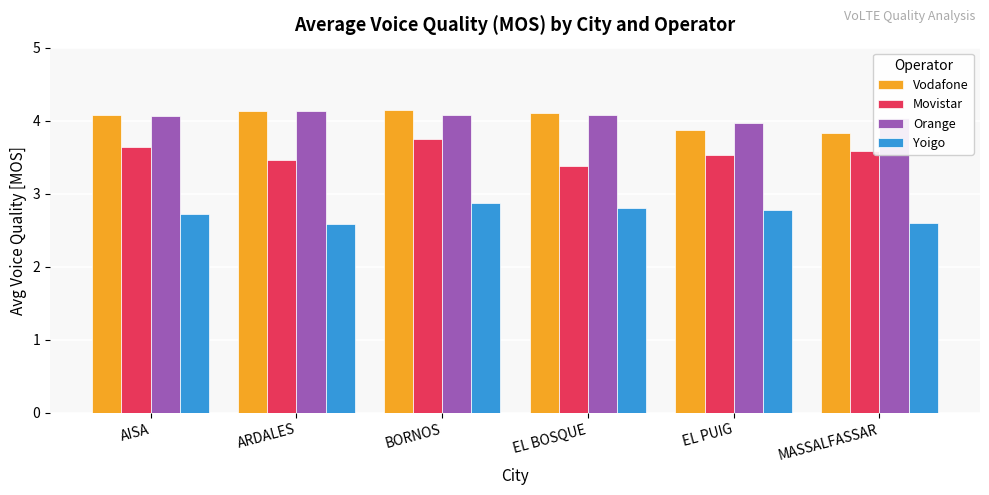

What is the label of the 3rd bar from the left?

BORNOS